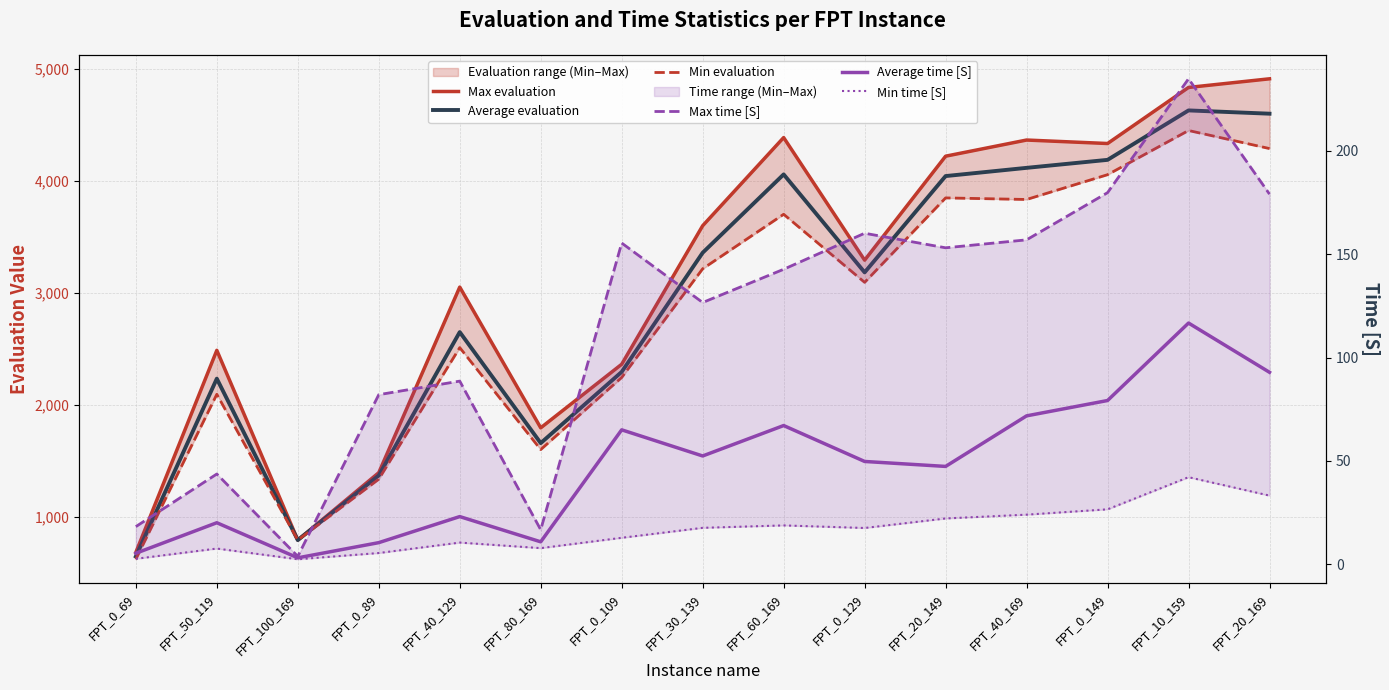

Rank the categories by Min time [S] value from highest to lowest.

FPT_10_159, FPT_20_169, FPT_0_149, FPT_40_169, FPT_20_149, FPT_60_169, FPT_30_139, FPT_0_129, FPT_0_109, FPT_40_129, FPT_80_169, FPT_50_119, FPT_0_89, FPT_0_69, FPT_100_169